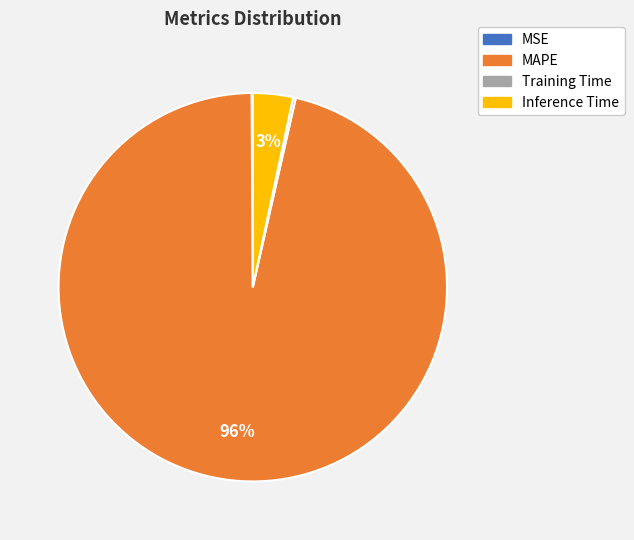

What is the majority slice?

MAPE